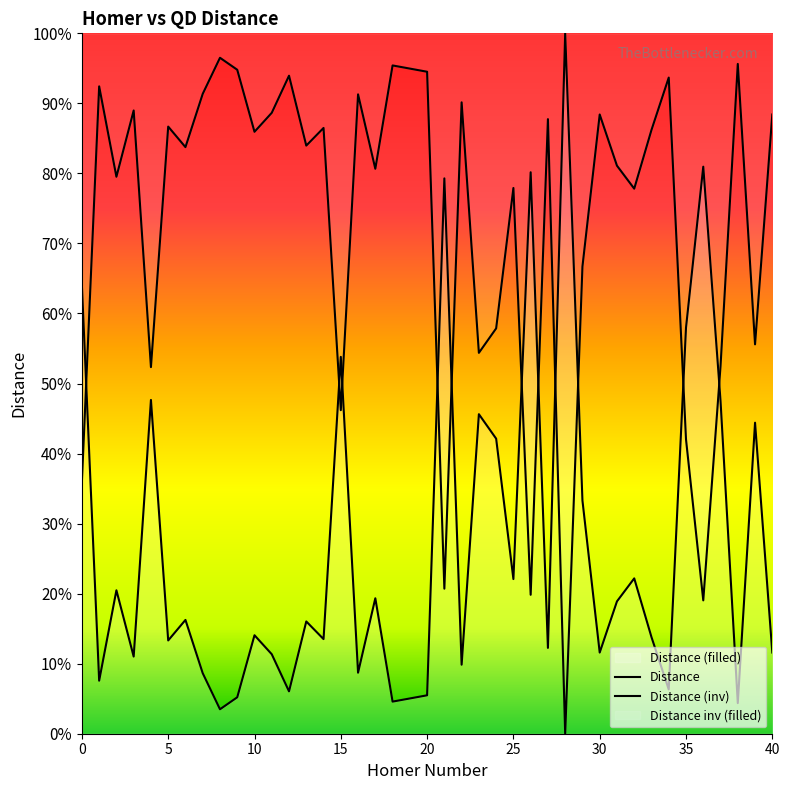

Between 15 and 25, which series saw the biggest shift?

Distance (inv)